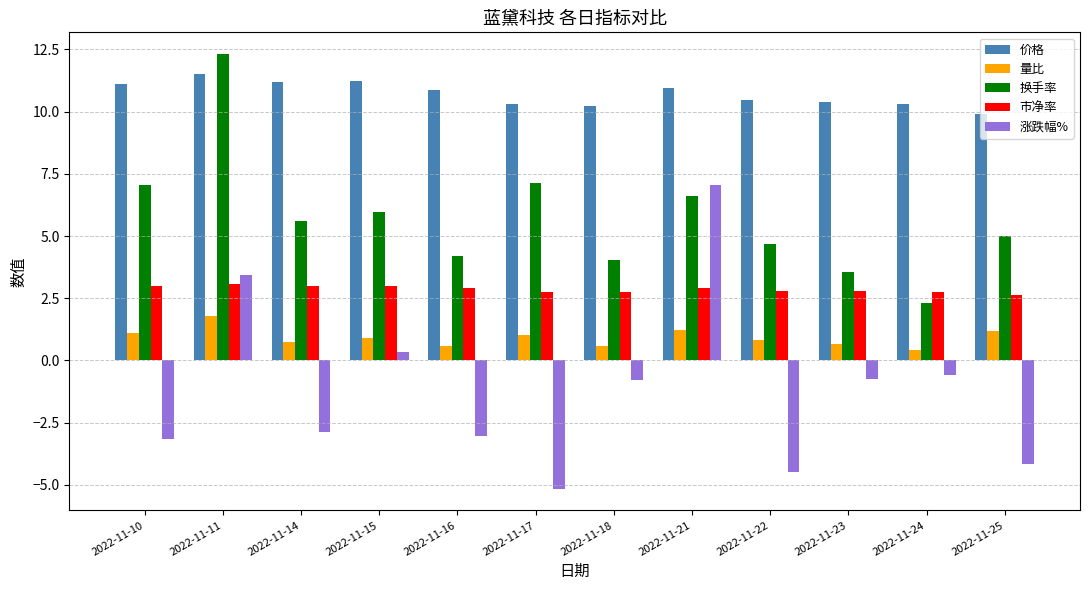

Rank the series by their average value, from lowest to highest.

涨跌幅%, 量比, 市净率, 换手率, 价格